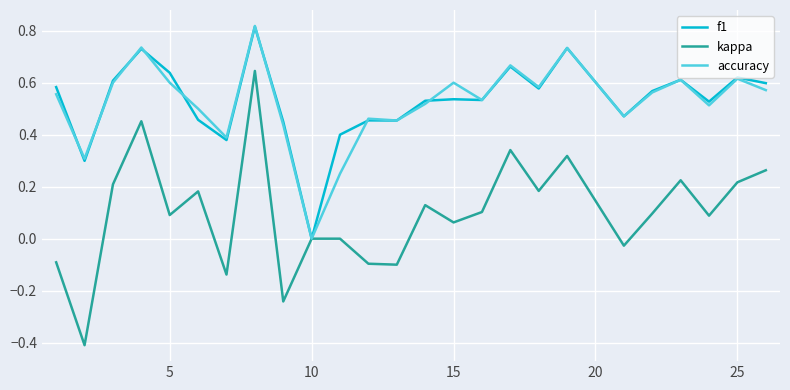

Which series has the largest range (max minus min)?

kappa